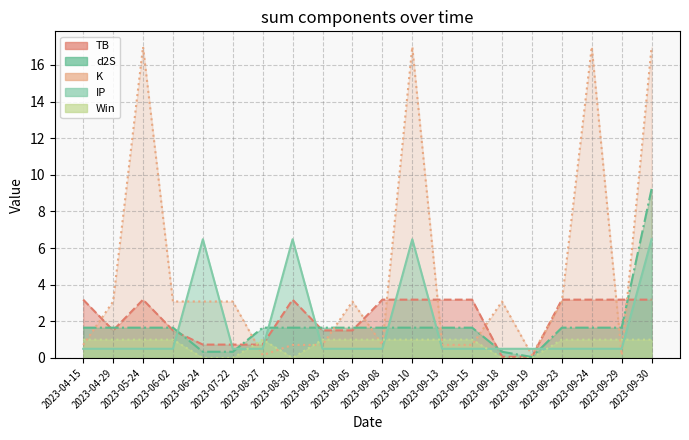

What is the average value of the d2S series?

1.8